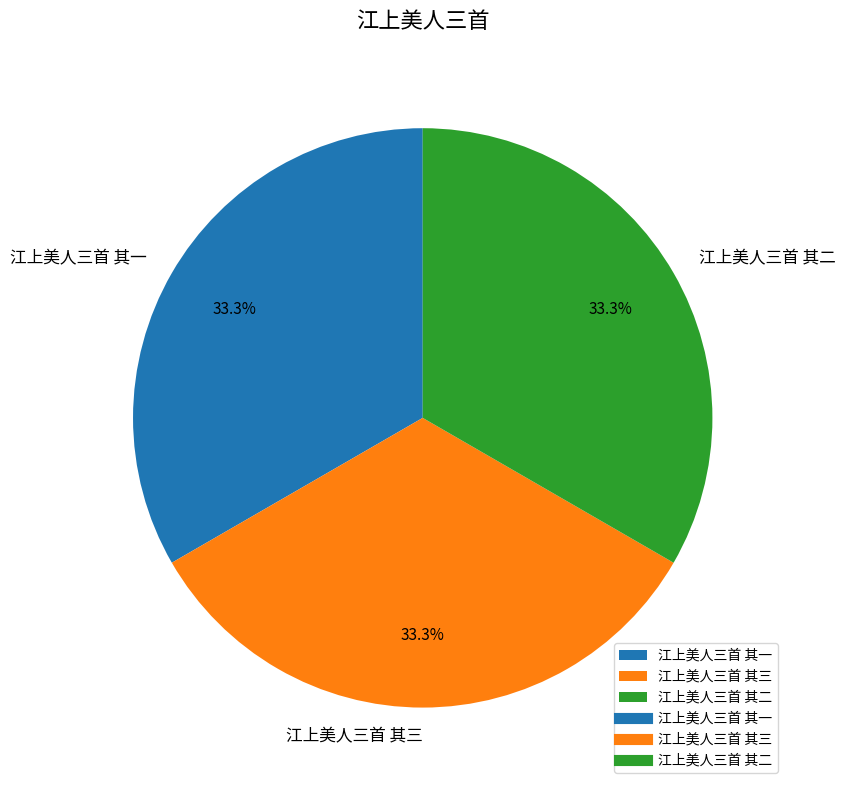

What percentage do 江上美人三首 其一 and 江上美人三首 其二 together represent?

66.7%